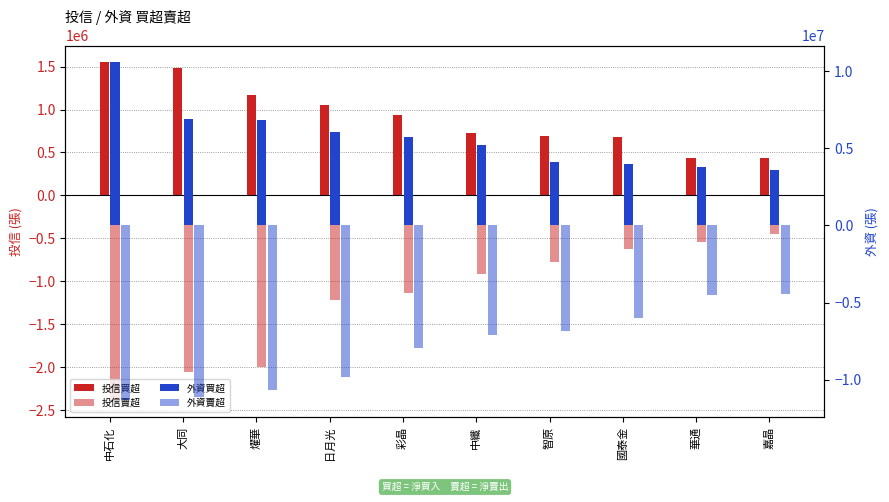

What is the spread (max minus min) of values at 中石化?

21891779